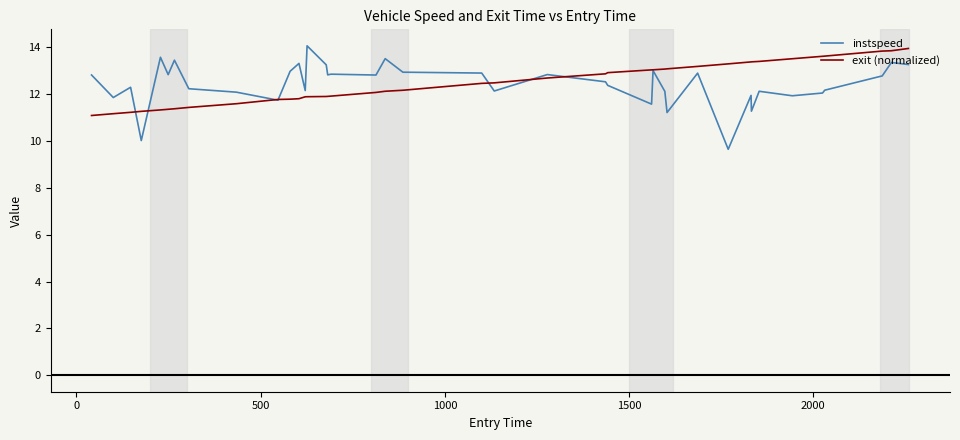

What is the maximum value shown in the chart?

14.1